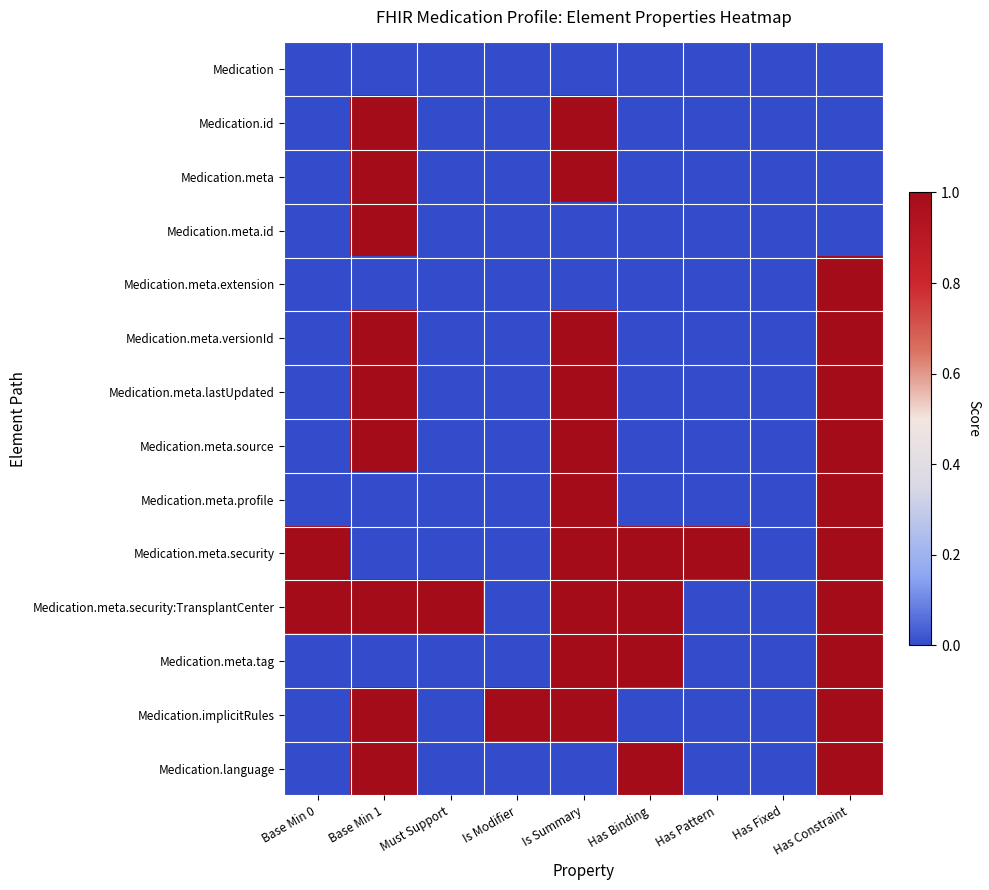

Reading right to left, what are all the values shown in this chart?

Medication: Has Constraint=0	Has Fixed=0	Has Pattern=0	Has Binding=0	Is Summary=0	Is Modifier=0	Must Support=0	Base Min 1=0	Base Min 0=0
Medication.id: Has Constraint=0	Has Fixed=0	Has Pattern=0	Has Binding=0	Is Summary=1	Is Modifier=0	Must Support=0	Base Min 1=1	Base Min 0=0
Medication.meta: Has Constraint=0	Has Fixed=0	Has Pattern=0	Has Binding=0	Is Summary=1	Is Modifier=0	Must Support=0	Base Min 1=1	Base Min 0=0
Medication.meta.id: Has Constraint=0	Has Fixed=0	Has Pattern=0	Has Binding=0	Is Summary=0	Is Modifier=0	Must Support=0	Base Min 1=1	Base Min 0=0
Medication.meta.extension: Has Constraint=1	Has Fixed=0	Has Pattern=0	Has Binding=0	Is Summary=0	Is Modifier=0	Must Support=0	Base Min 1=0	Base Min 0=0
Medication.meta.versionId: Has Constraint=1	Has Fixed=0	Has Pattern=0	Has Binding=0	Is Summary=1	Is Modifier=0	Must Support=0	Base Min 1=1	Base Min 0=0
Medication.meta.lastUpdated: Has Constraint=1	Has Fixed=0	Has Pattern=0	Has Binding=0	Is Summary=1	Is Modifier=0	Must Support=0	Base Min 1=1	Base Min 0=0
Medication.meta.source: Has Constraint=1	Has Fixed=0	Has Pattern=0	Has Binding=0	Is Summary=1	Is Modifier=0	Must Support=0	Base Min 1=1	Base Min 0=0
Medication.meta.profile: Has Constraint=1	Has Fixed=0	Has Pattern=0	Has Binding=0	Is Summary=1	Is Modifier=0	Must Support=0	Base Min 1=0	Base Min 0=0
Medication.meta.security: Has Constraint=1	Has Fixed=0	Has Pattern=1	Has Binding=1	Is Summary=1	Is Modifier=0	Must Support=0	Base Min 1=0	Base Min 0=1
Medication.meta.security:TransplantCenter: Has Constraint=1	Has Fixed=0	Has Pattern=0	Has Binding=1	Is Summary=1	Is Modifier=0	Must Support=1	Base Min 1=1	Base Min 0=1
Medication.meta.tag: Has Constraint=1	Has Fixed=0	Has Pattern=0	Has Binding=1	Is Summary=1	Is Modifier=0	Must Support=0	Base Min 1=0	Base Min 0=0
Medication.implicitRules: Has Constraint=1	Has Fixed=0	Has Pattern=0	Has Binding=0	Is Summary=1	Is Modifier=1	Must Support=0	Base Min 1=1	Base Min 0=0
Medication.language: Has Constraint=1	Has Fixed=0	Has Pattern=0	Has Binding=1	Is Summary=0	Is Modifier=0	Must Support=0	Base Min 1=1	Base Min 0=0